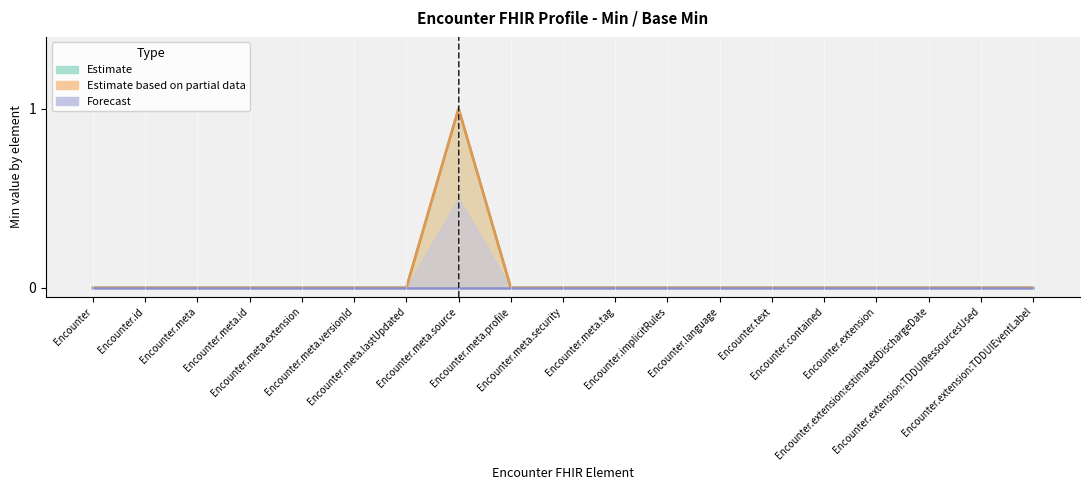

At which label does Forecast reach its peak?

Encounter